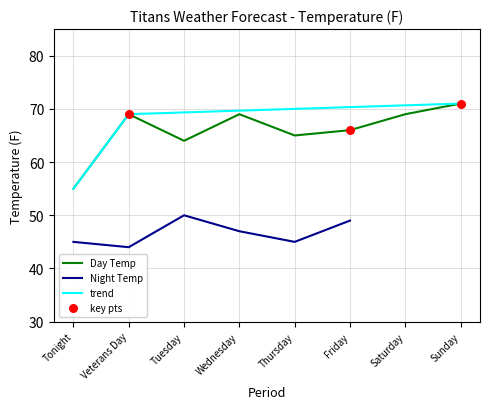

What is the ratio of the value at Friday to the value at Saturday?

1.0